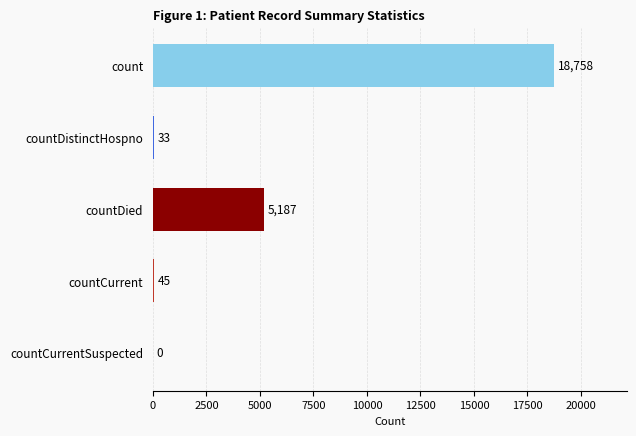

Reading bottom to top, transcribe all the data shown in this chart.

countCurrentSuspected=0	countCurrent=45	countDied=5187	countDistinctHospno=33	count=18758